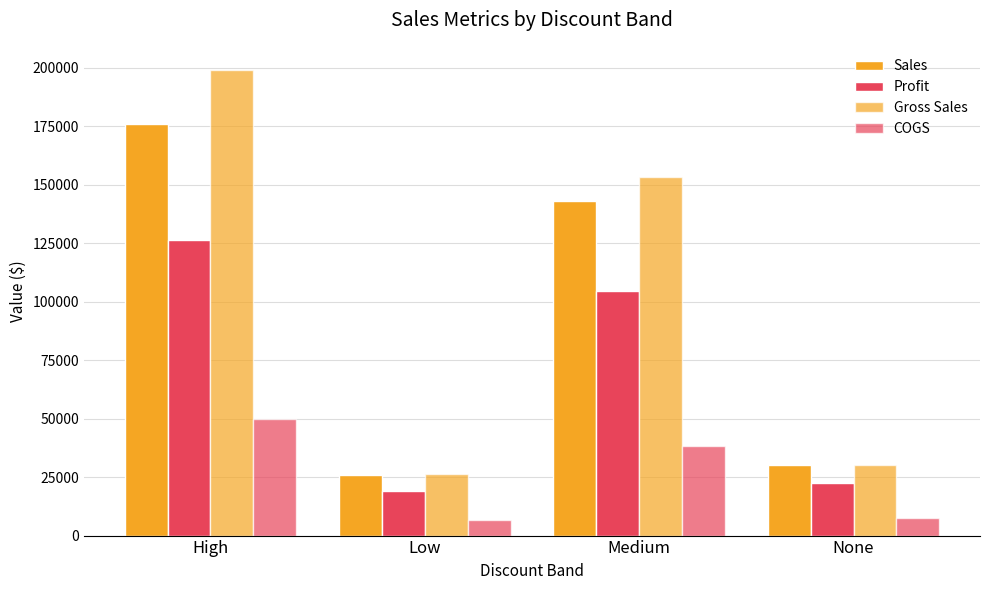

Is it true that Gross Sales equals 30216.0 at None?

True